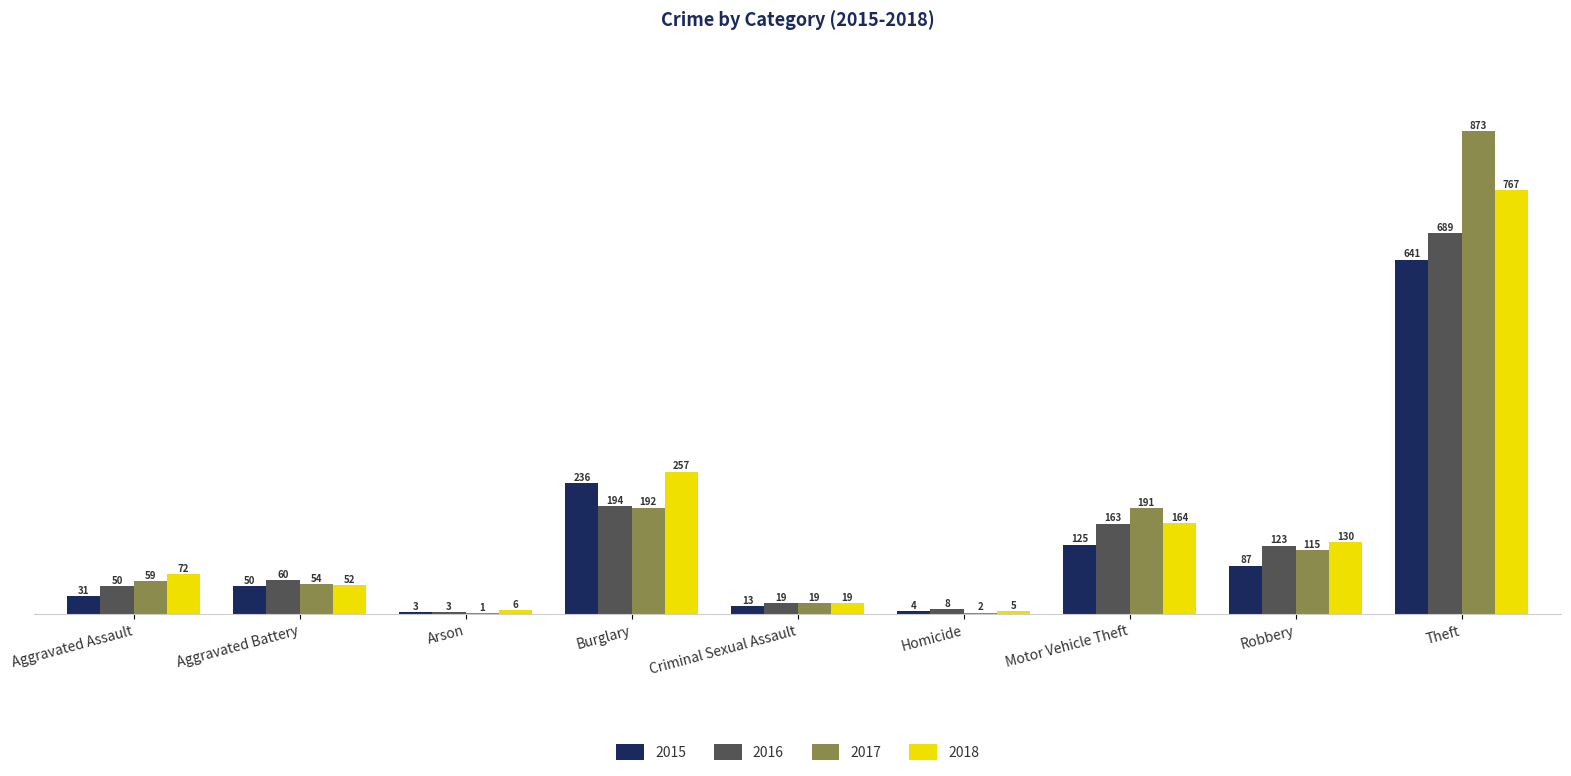

What is the average value of the 2015 series?

132